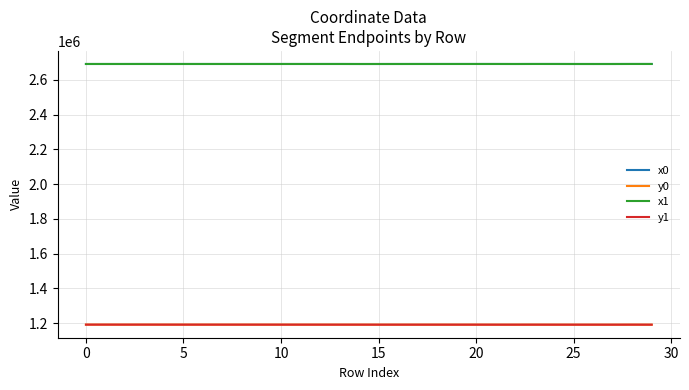

What is the greatest value displayed?

2691168.5